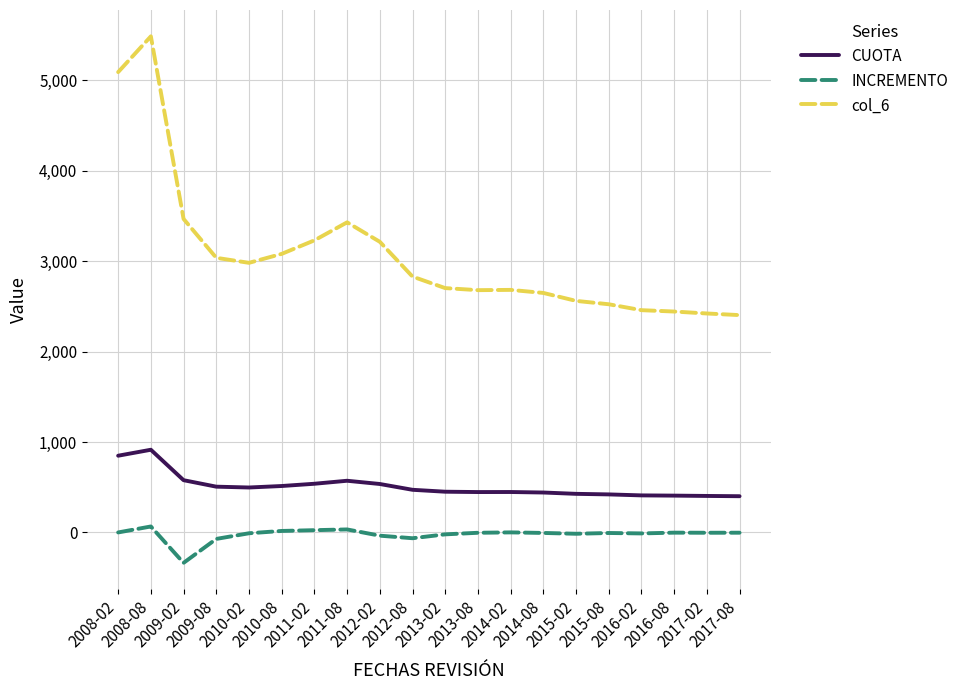

What is the minimum value shown in the chart?

-336.4